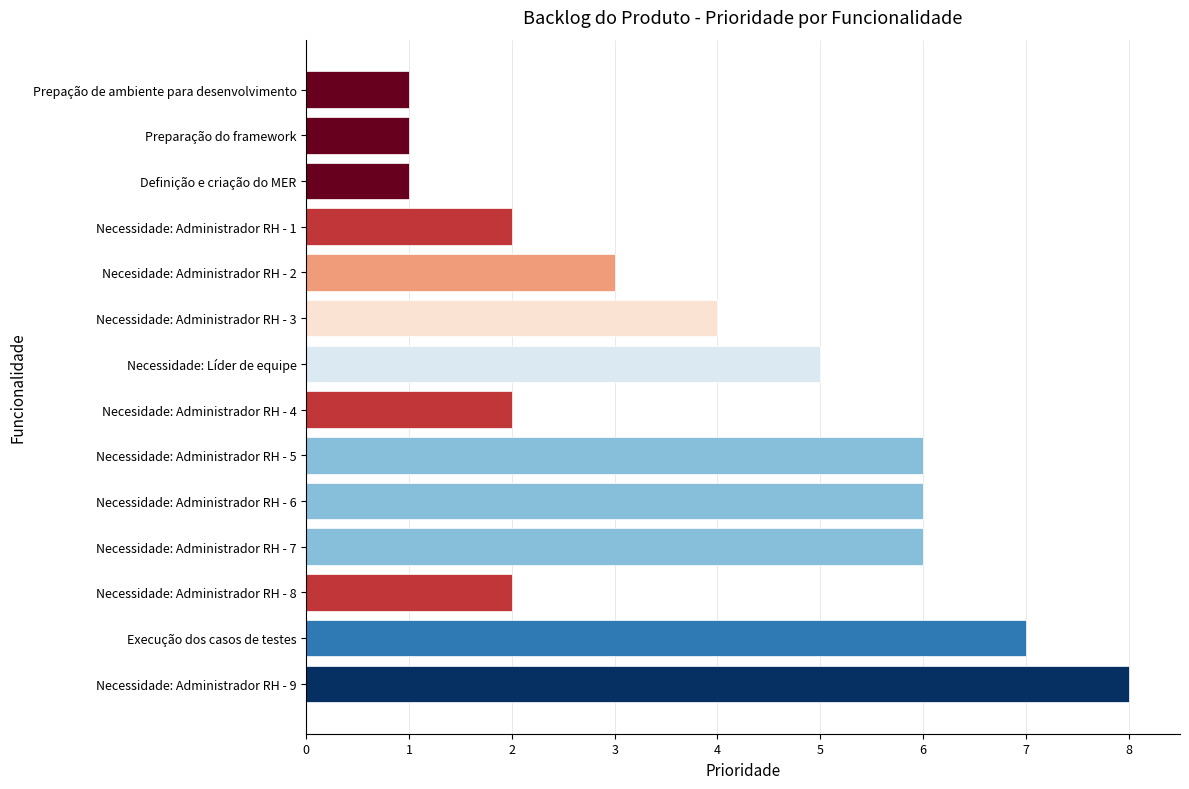

What is the average value?

4